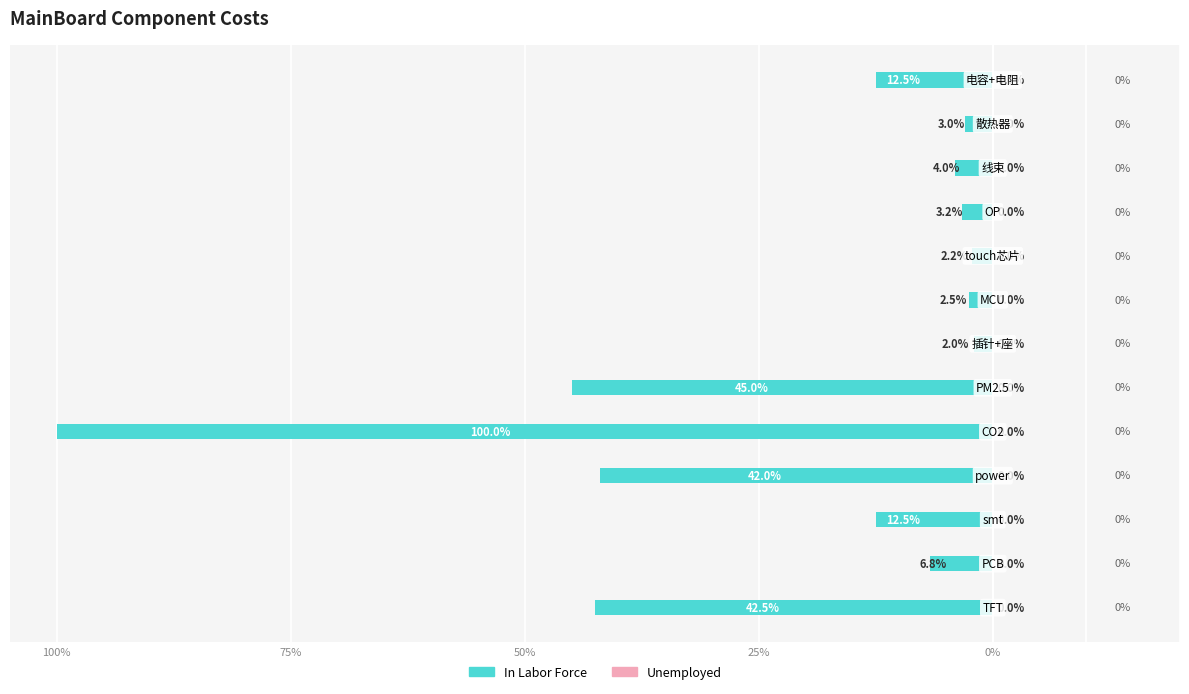

How many series are shown in this chart?

2